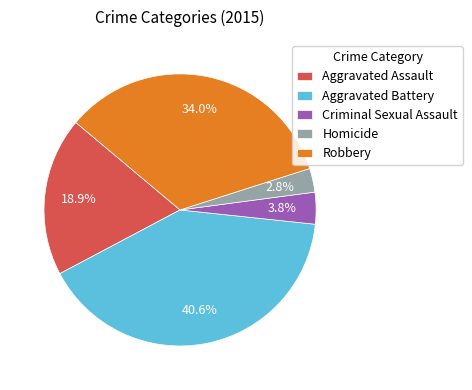

What portion of the pie excludes Aggravated Assault?

81.1%